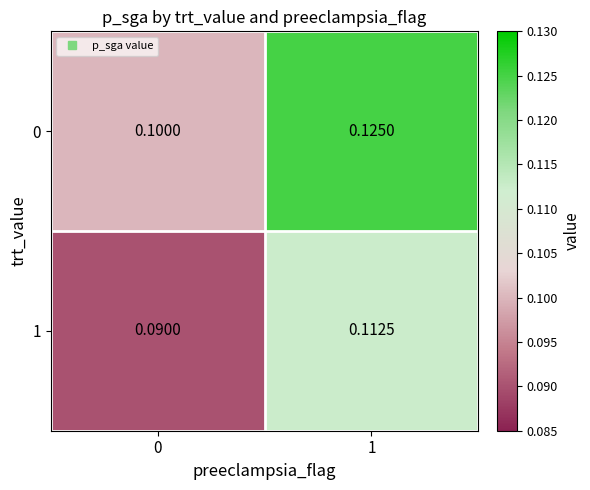

Between 0 and 1, which series saw the biggest shift?

0